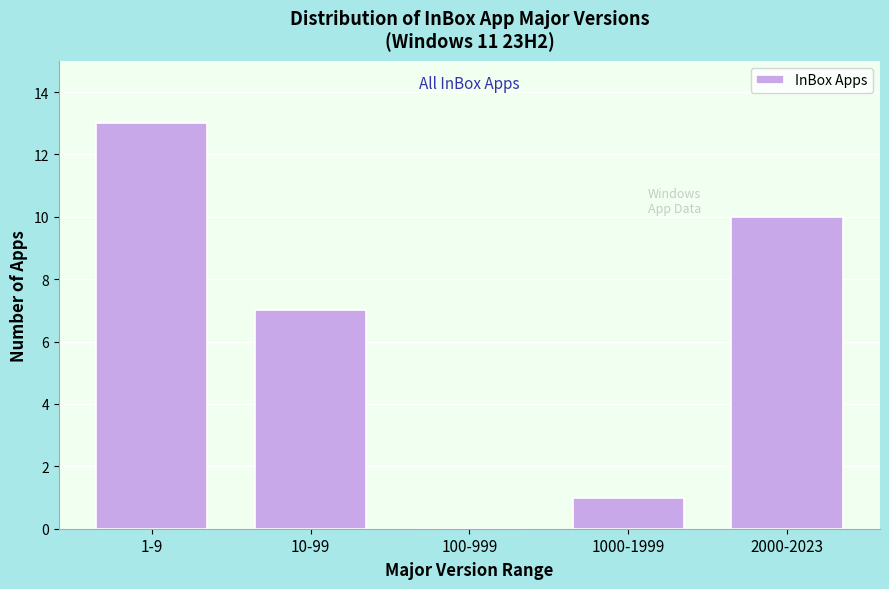

Reading left to right, what are all the values shown in this chart?

1-9=13	10-99=7	100-999=0	1000-1999=1	2000-2023=10